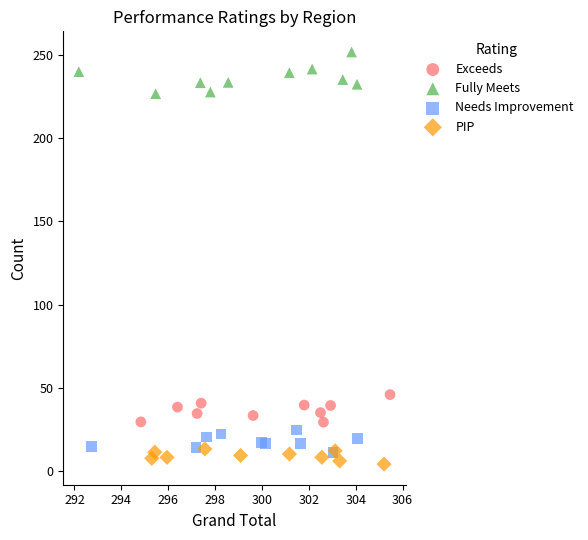

Which series has the largest Y range (max minus min)?

Fully Meets